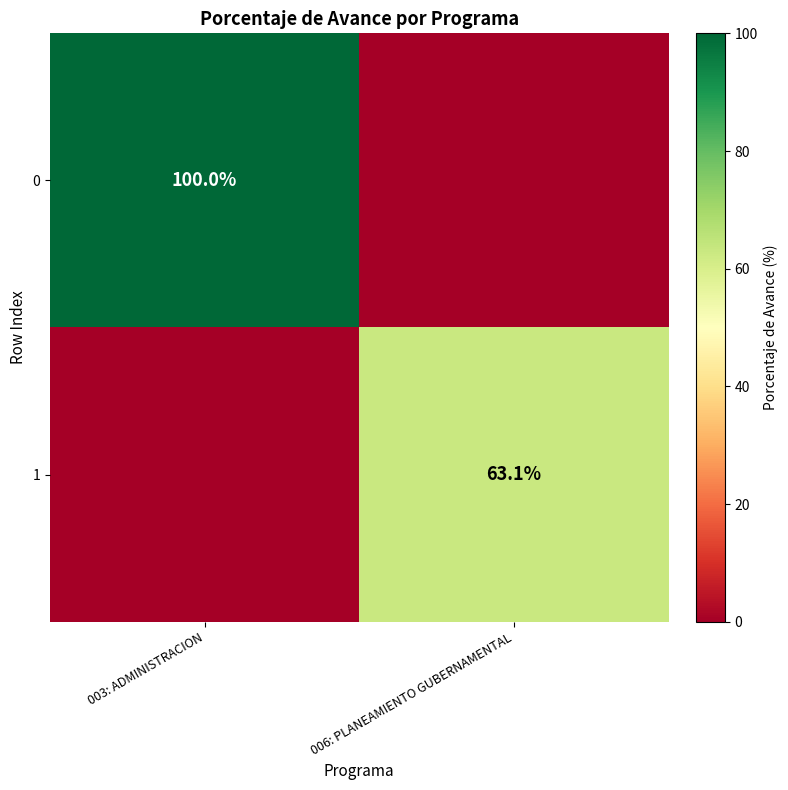

The 0 series shows 100.0 at 003: ADMINISTRACION. True or false?

True